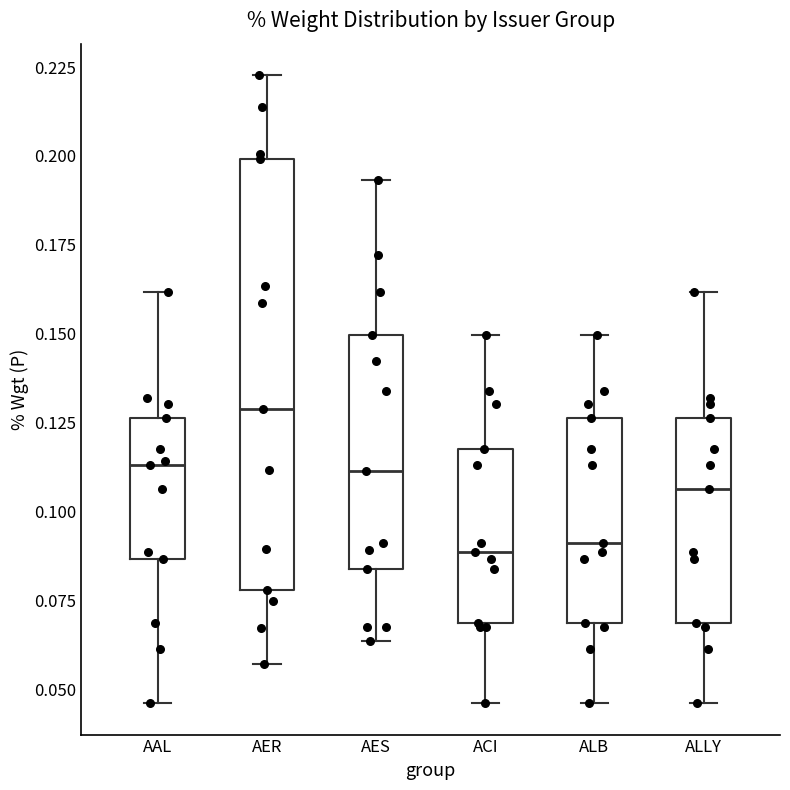

Reading left to right, read every box against the y-axis: the position of its median line, the range the box covers, and the ends of its whiskers. The values are not printed on the chart, so give them approximately, as read against the axis.

AAL: median 0.115, box 0.085 to 0.125, whiskers 0.045 to 0.160
AER: median 0.130, box 0.080 to 0.200, whiskers 0.055 to 0.225
AES: median 0.110, box 0.085 to 0.150, whiskers 0.065 to 0.195
ACI: median 0.090, box 0.070 to 0.115, whiskers 0.045 to 0.150
ALB: median 0.090, box 0.070 to 0.125, whiskers 0.045 to 0.150
ALLY: median 0.105, box 0.070 to 0.125, whiskers 0.045 to 0.160